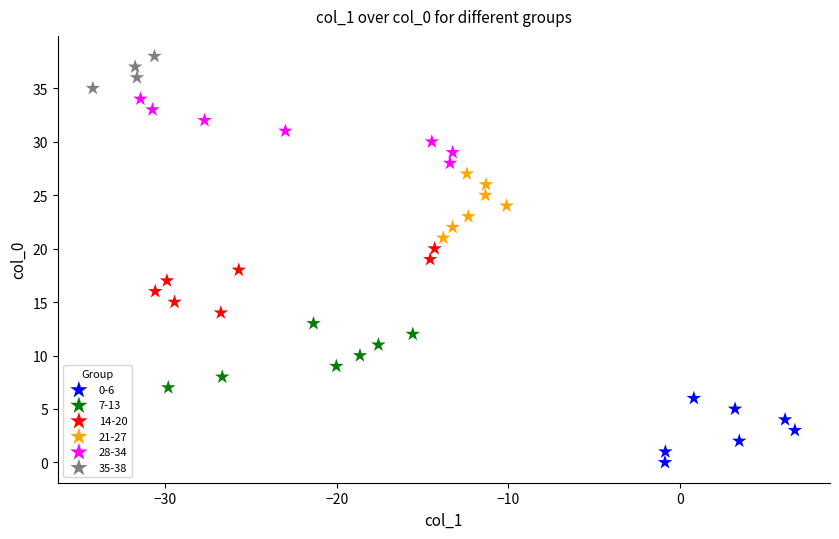

Which series reaches the minimum Y coordinate?

0-6